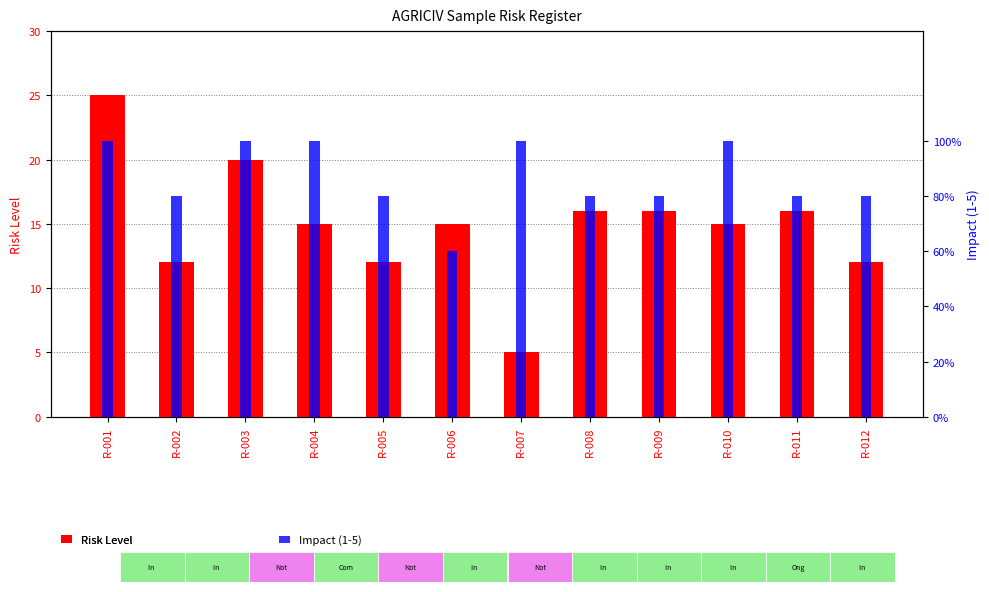

What are all the series names shown in the legend?

Risk Level, Impact (1-5)